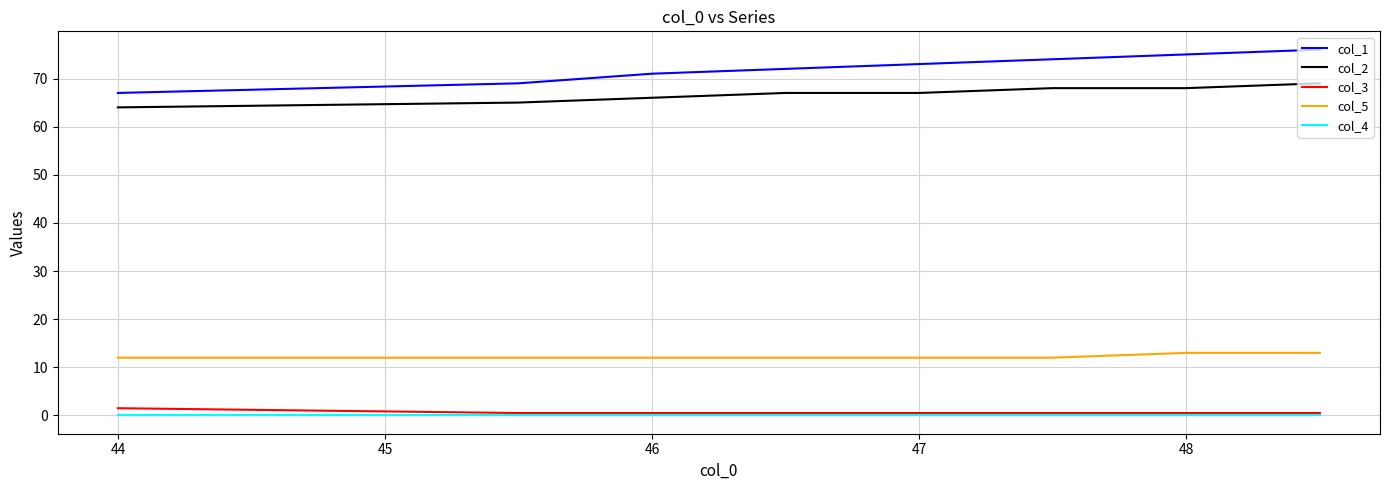

How many categories are shown in the chart?

8